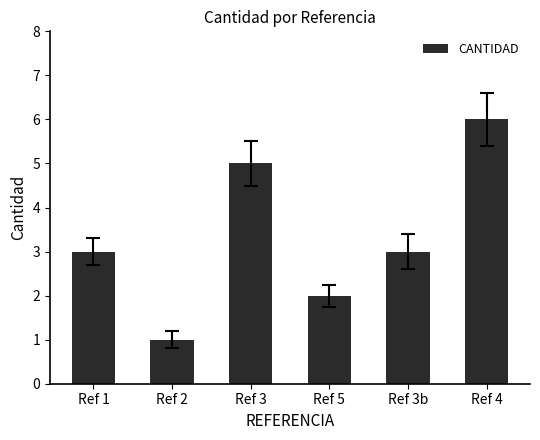

Reading left to right, what are all the values shown in this chart?

Ref 1=3	Ref 2=1	Ref 3=5	Ref 5=2	Ref 3b=3	Ref 4=6